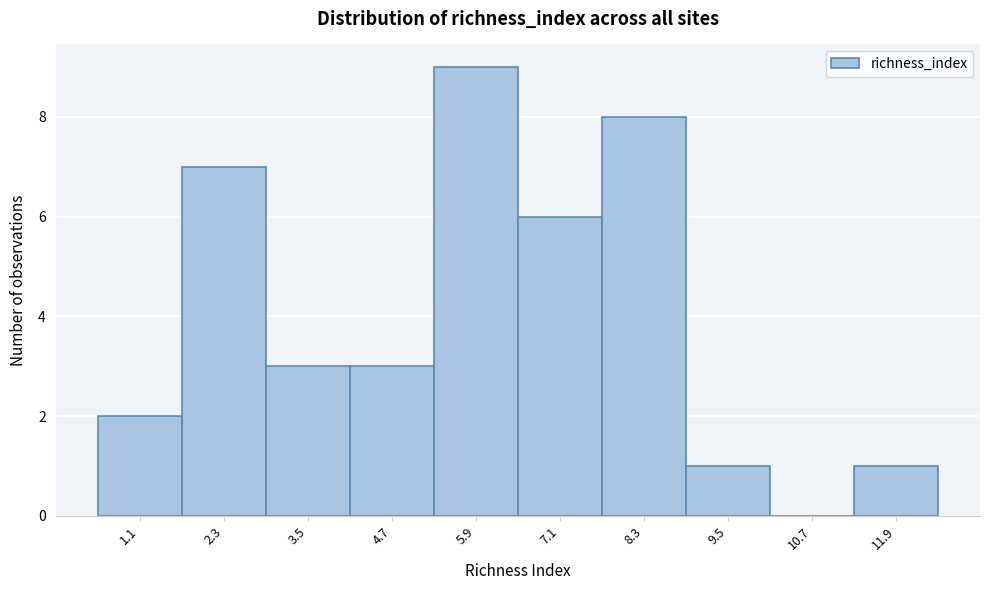

Reading right to left, extract all data points from this chart.

11.9=1	10.7=0	9.5=1	8.3=8	7.1=6	5.9=9	4.7=3	3.5=3	2.3=7	1.1=2